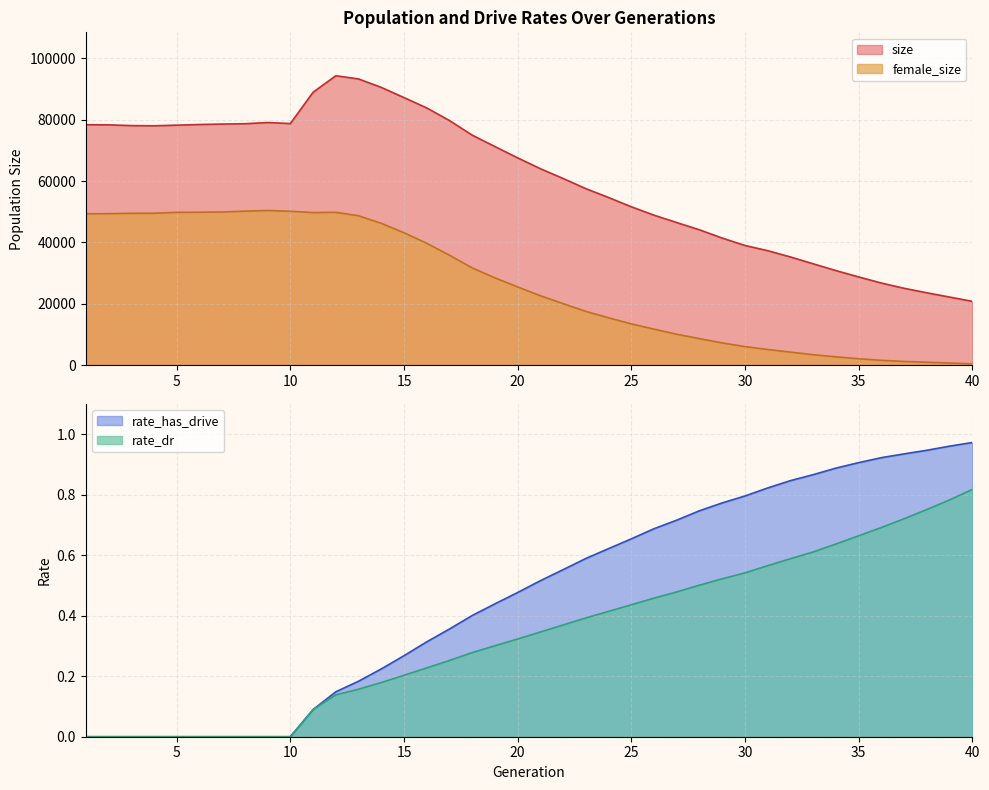

Count the rate_dr values in the range 0 to 1.

40